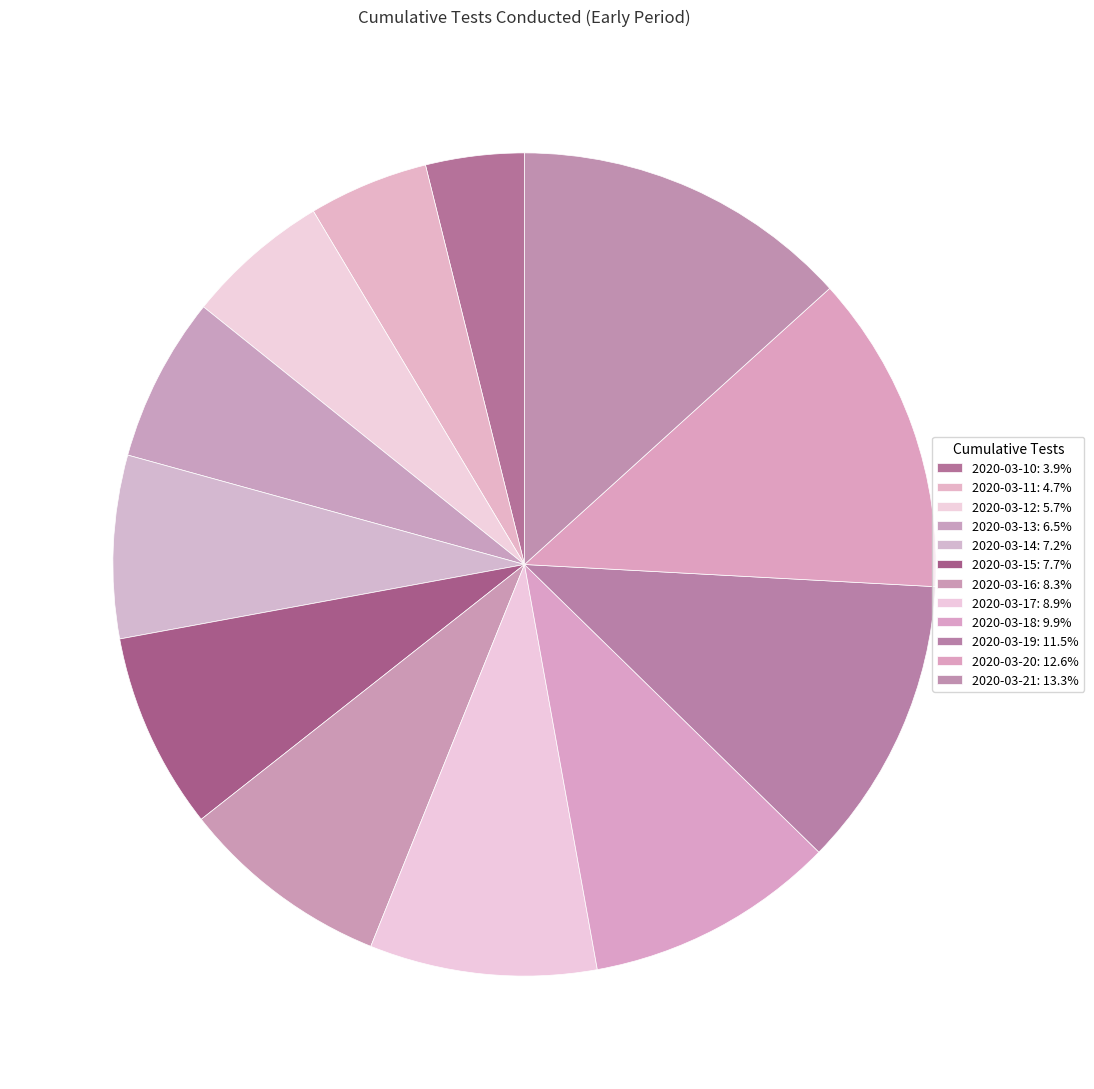

The 2020-03-16 slice represents 1% of the pie. True or false?

False